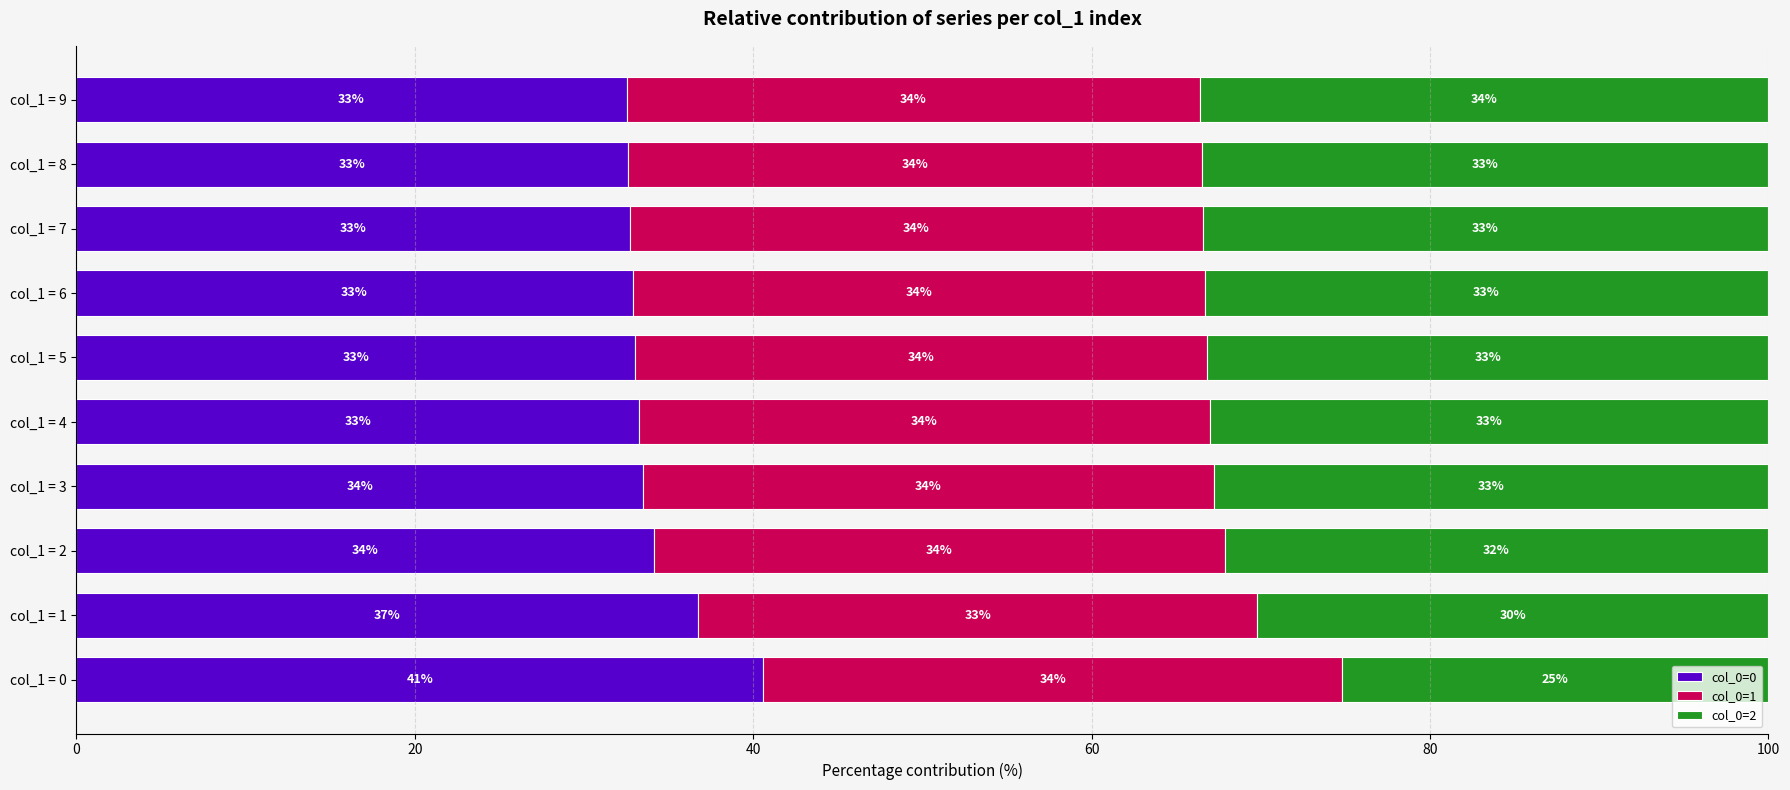

What value does the col_0=0 series have at col_1 = 5?

33.0